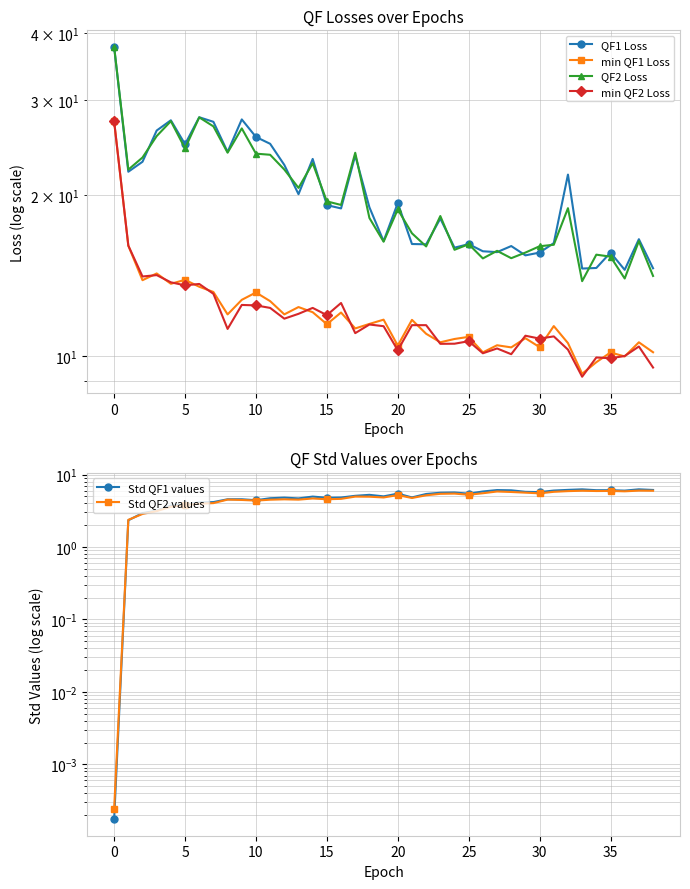

How many series are shown in this chart?

6